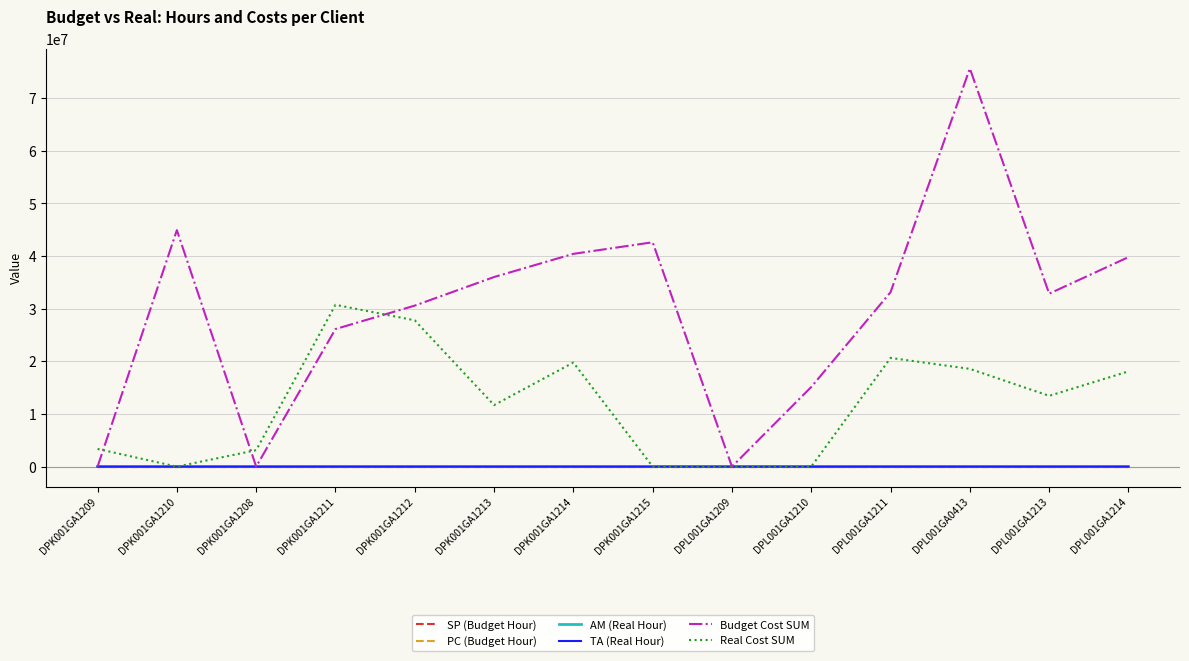

Which series has the widest spread of values?

Budget Cost SUM